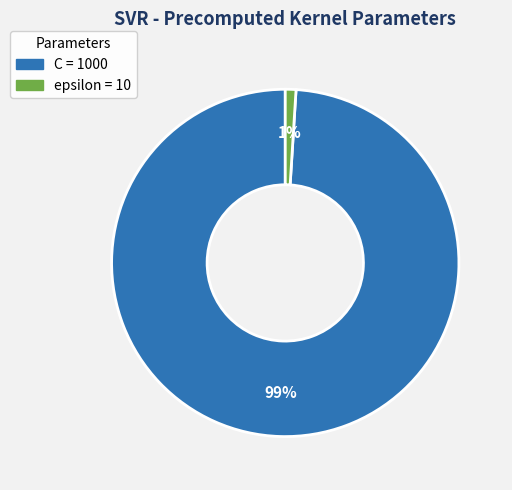

Is the sum of epsilon and C greater than half?

Yes